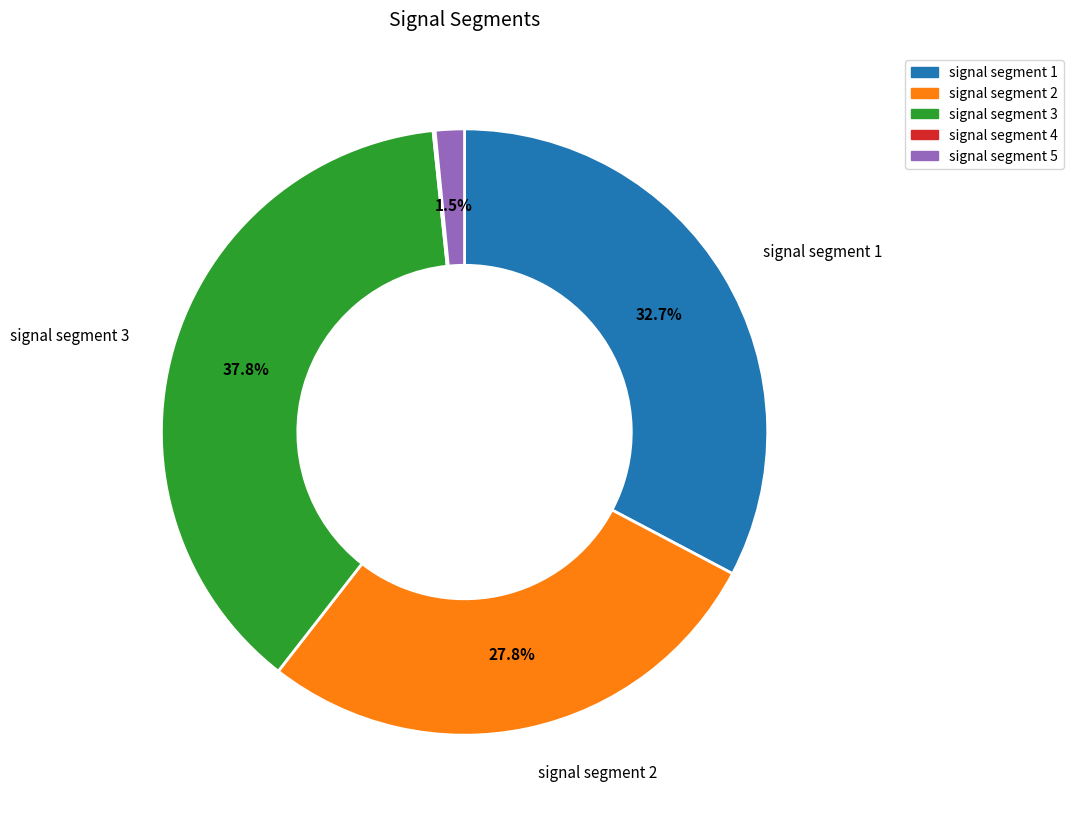

Does any single category account for the majority?

No